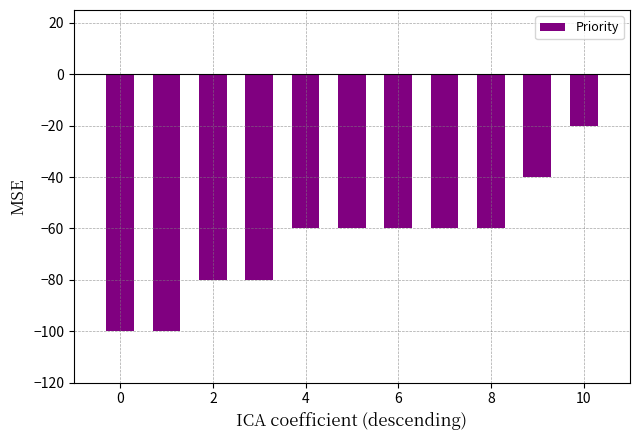

How many series are shown in this chart?

1